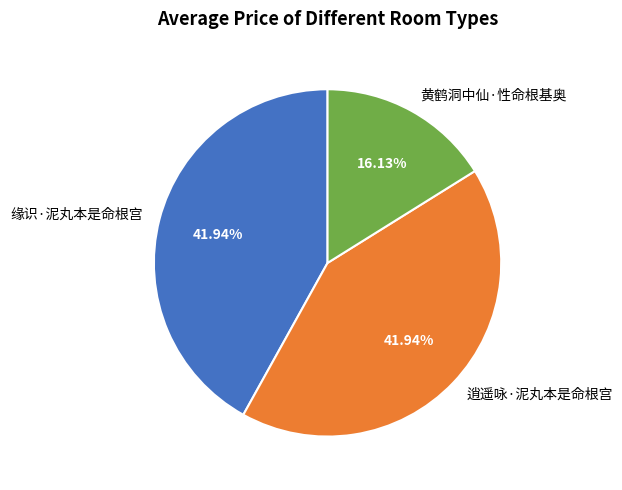

To the nearest percent, what is the difference between the largest and smallest slice percentages?

26%